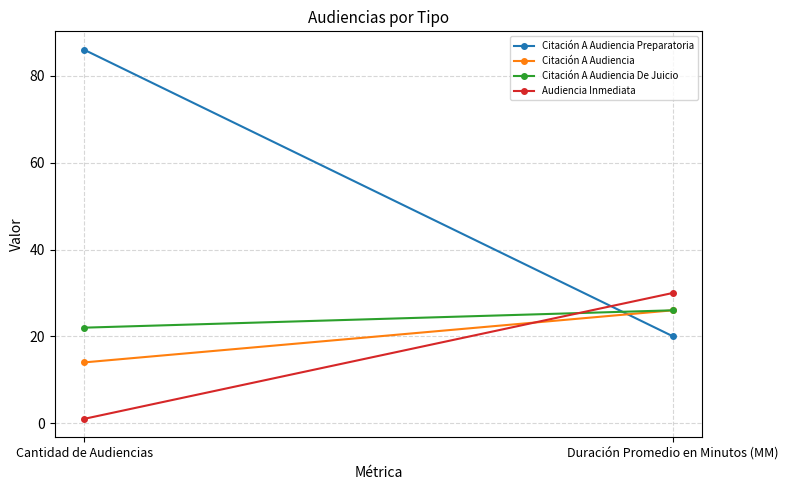

What is the label of the 1st point from the right?

Duración Promedio en Minutos (MM)